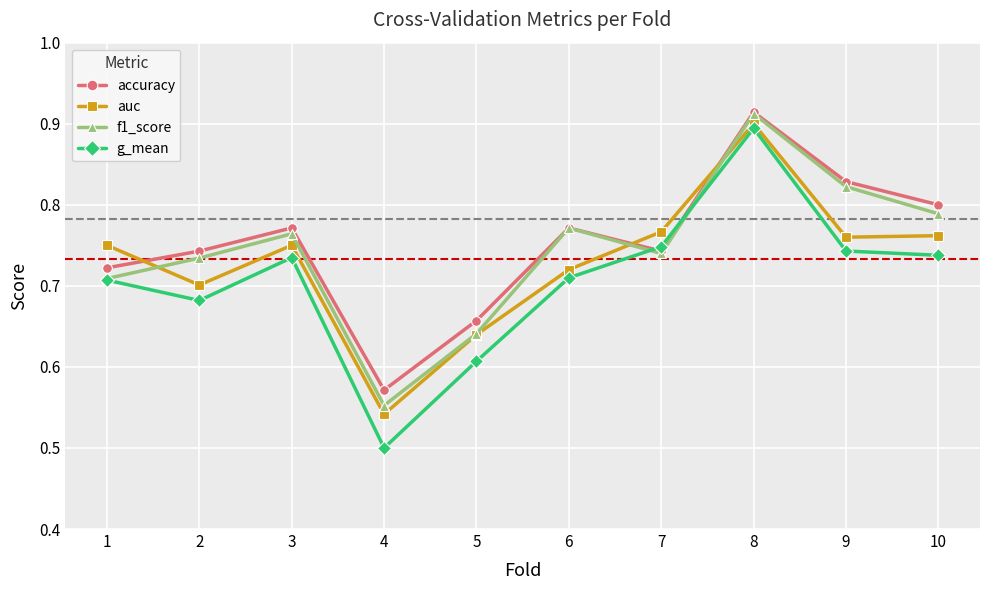

List the series in order of their overall mean, highest first.

accuracy, f1_score, auc, g_mean